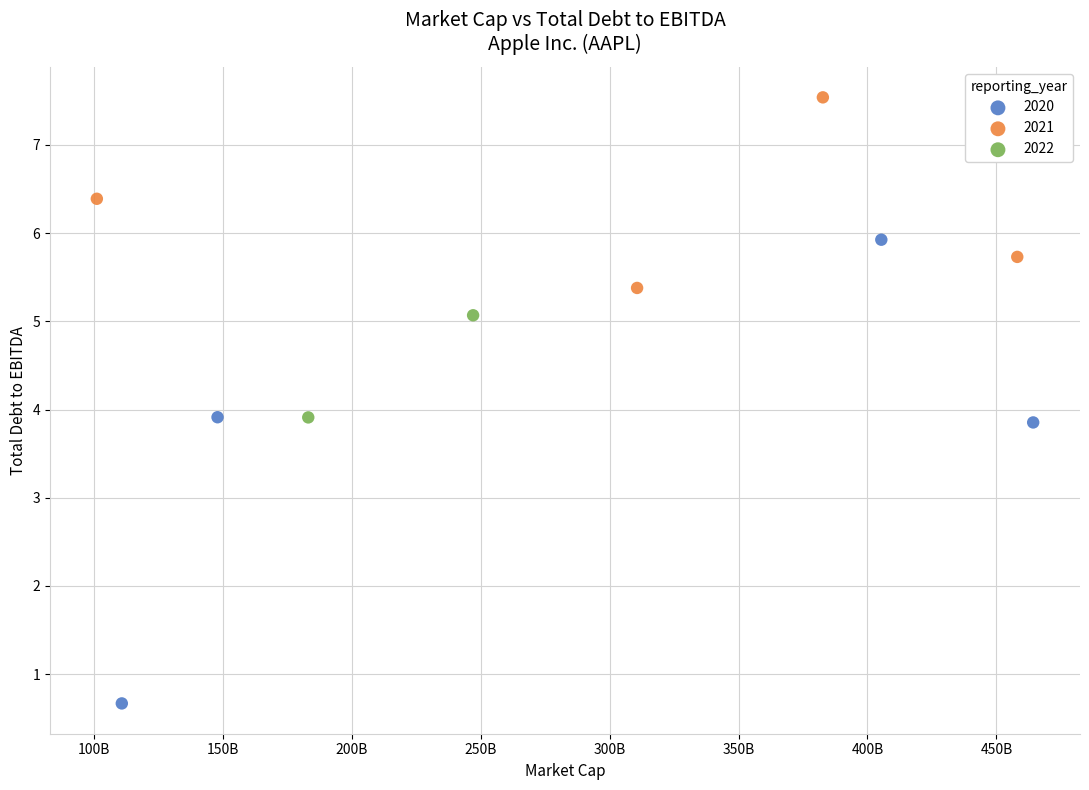

What are all the series names shown in the legend?

2020, 2021, 2022